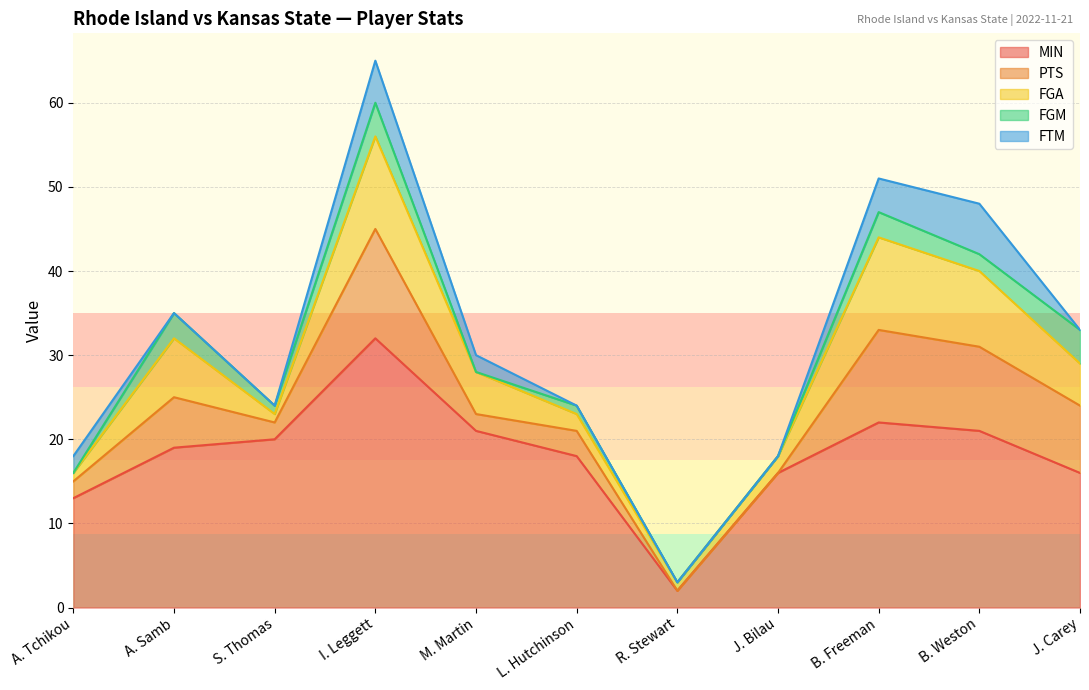

How many values in PTS are above zero?

9